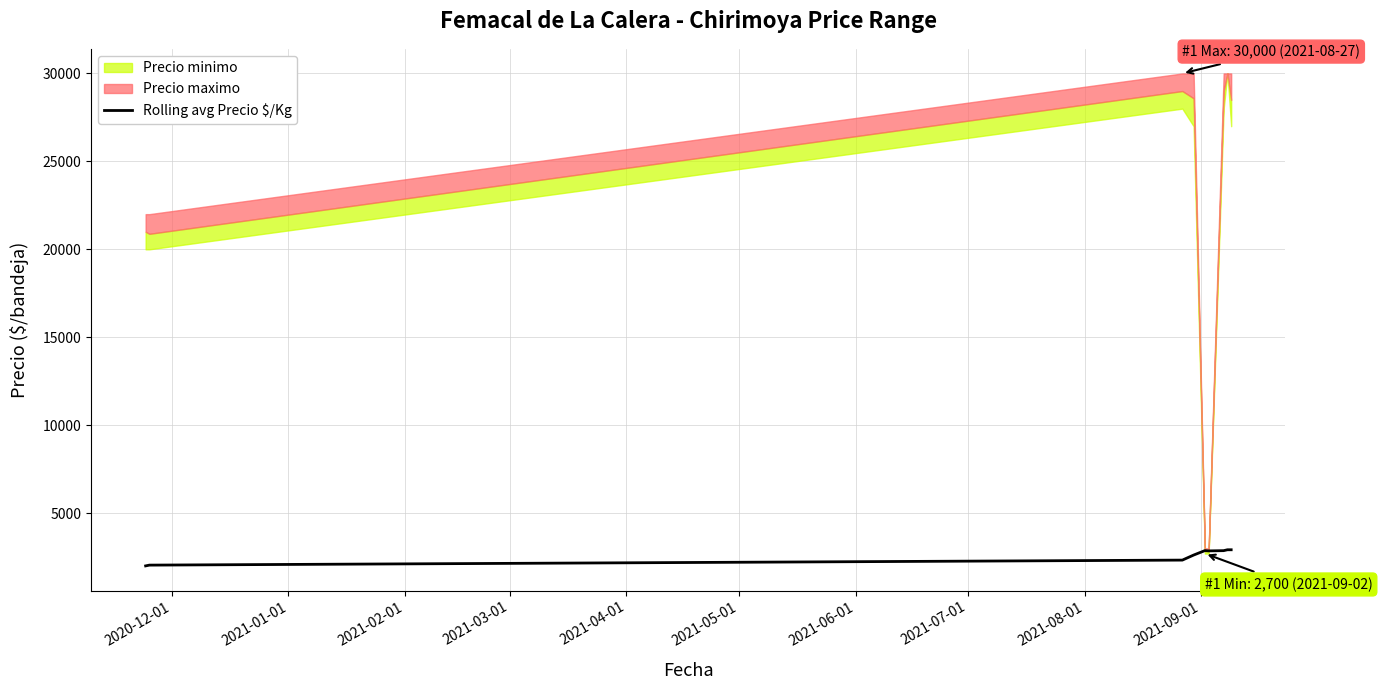

How many points are higher than both their immediate neighbors (excluding endpoints)?

1